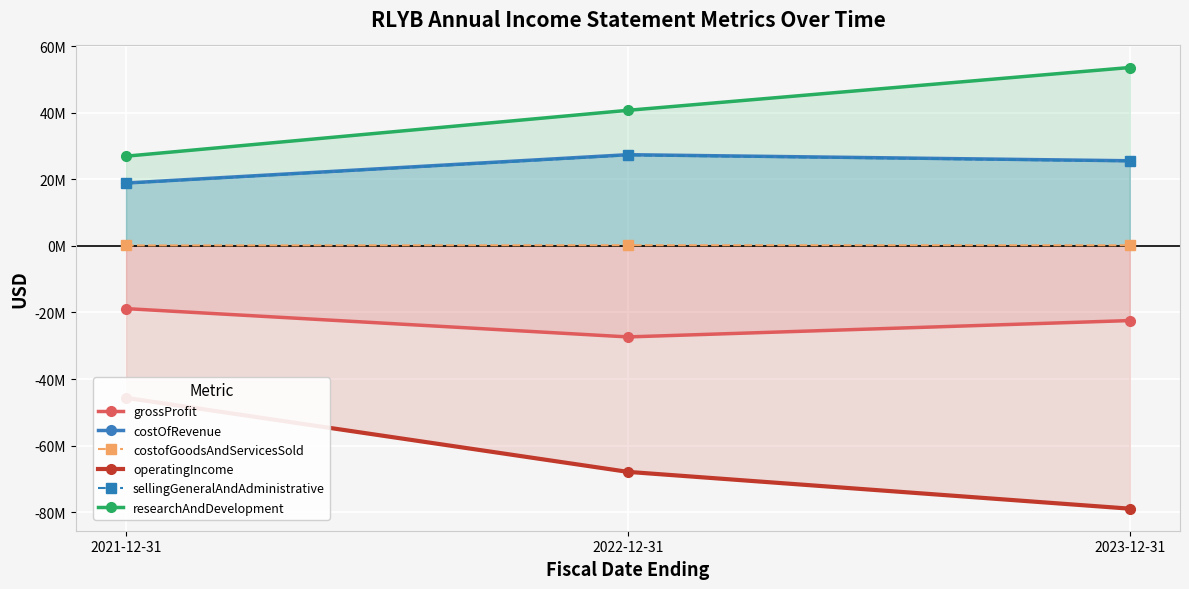

Reading right to left, extract all data points from this chart.

grossProfit: -22449000	-27362000	-18858000
costOfRevenue: 25538000	27362000	18848000
costofGoodsAndServicesSold: 150000	167000	109000
operatingIncome: -78932000	-67884000	-45648000
sellingGeneralAndAdministrative: 25388000	27195000	18739000
researchAndDevelopment: 53544000	40689000	26909000